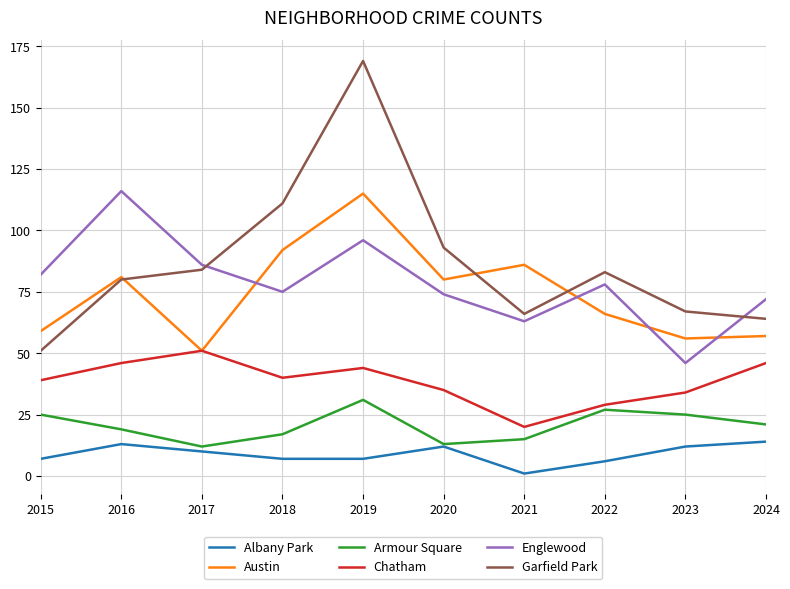

Is it true that Austin equals 53 at 2018?

False